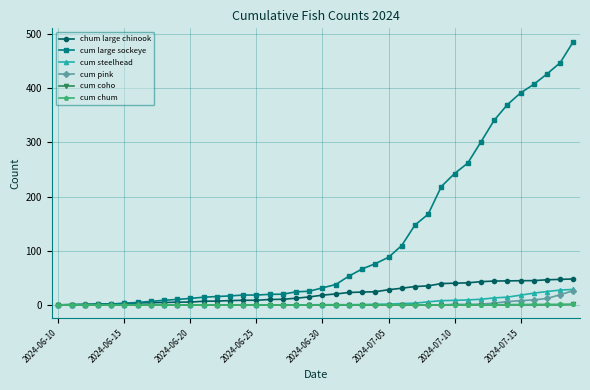

Which series has the largest total across all categories?

cum large sockeye